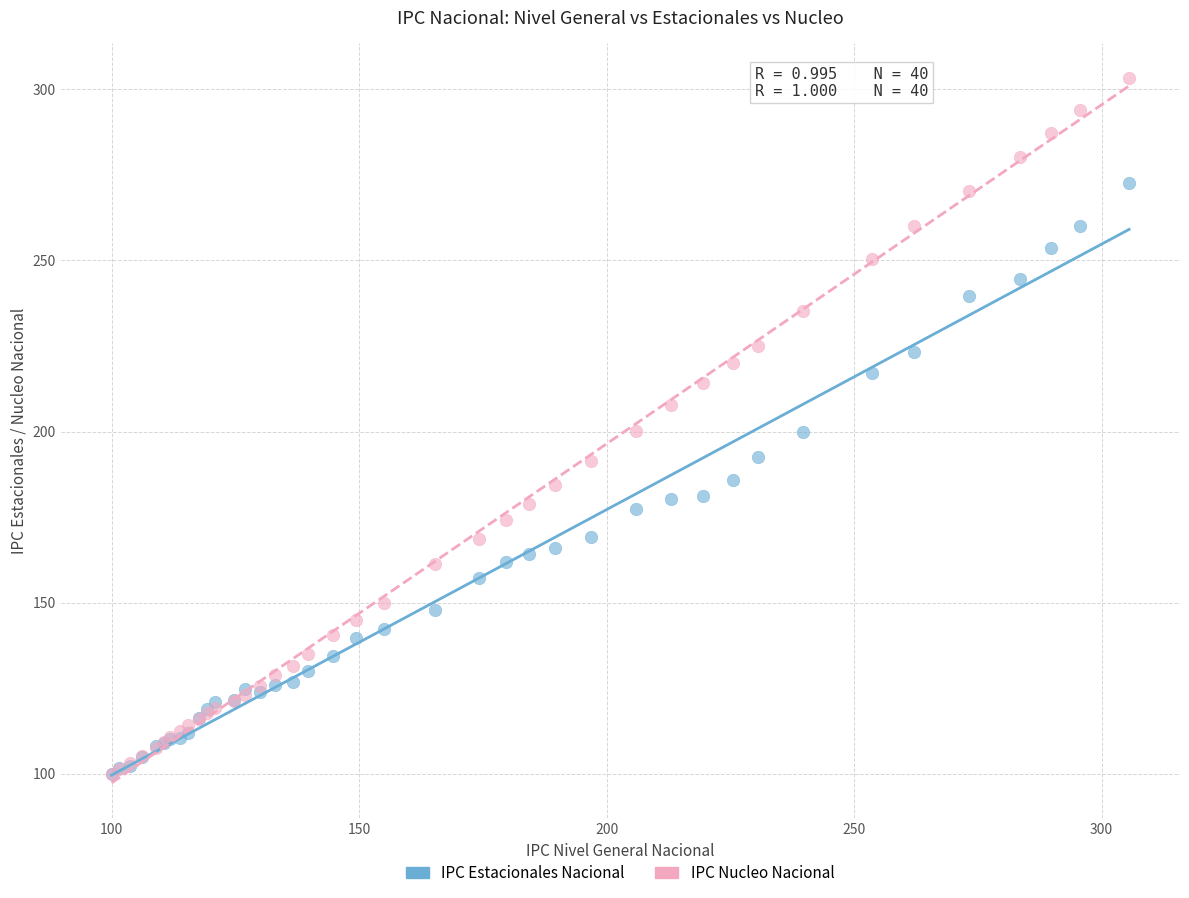

What are all the series names shown in the legend?

IPC Estacionales Nacional, IPC Nucleo Nacional